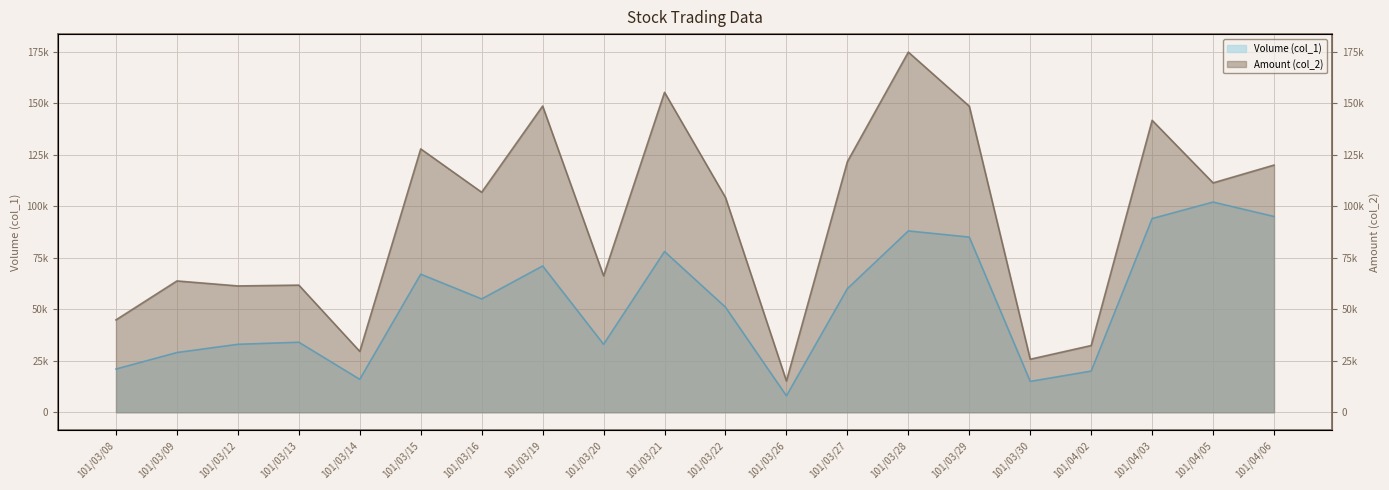

What is the maximum value shown in the chart?

174740